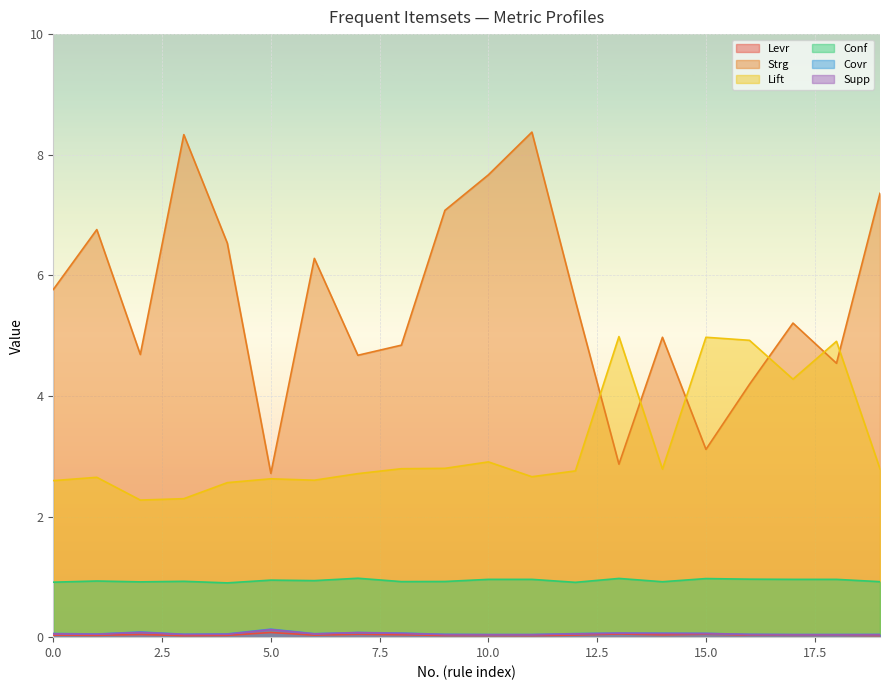

True or false: Conf has a value of 0.9 at 0.0.

True